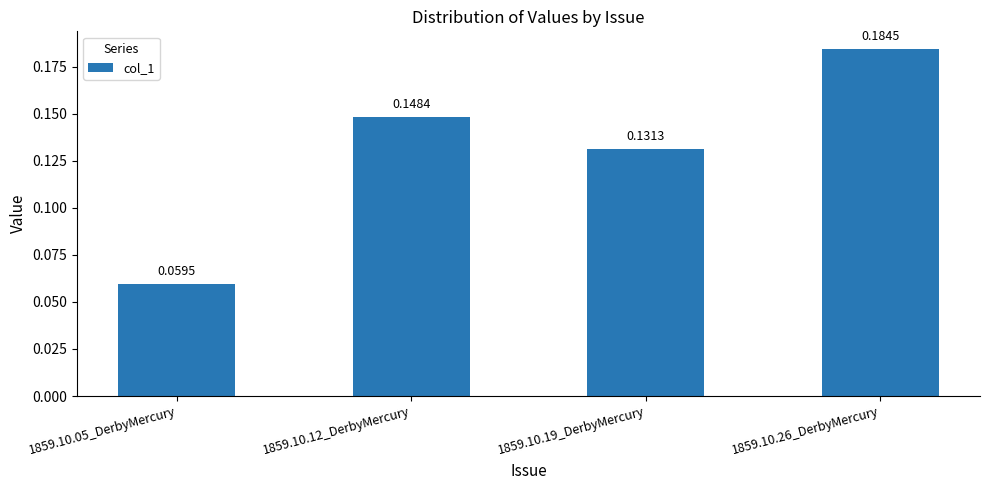

What is the sum of the values at 1859.10.12_DerbyMercury and 1859.10.26_DerbyMercury?

0.3